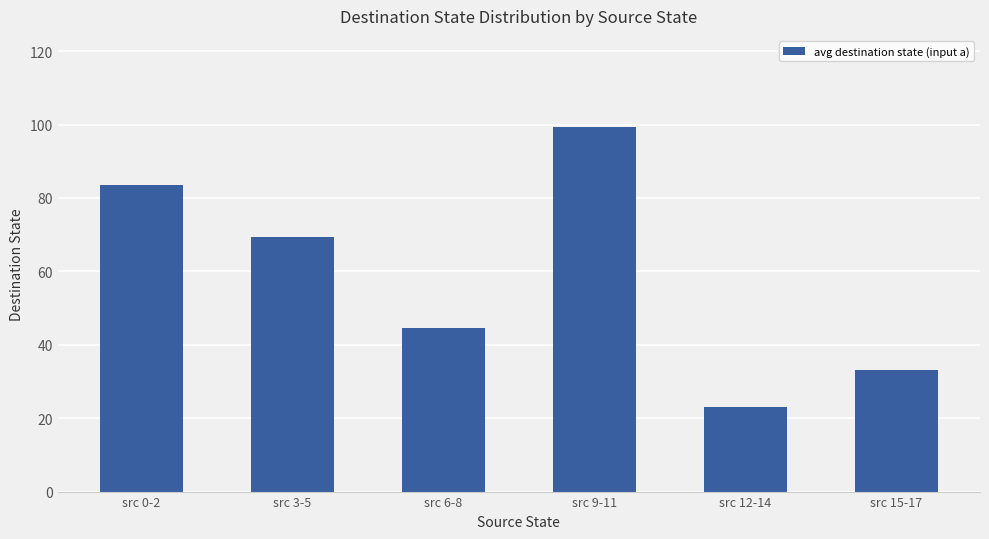

Rank the categories by value from highest to lowest.

src 9-11, src 0-2, src 3-5, src 6-8, src 15-17, src 12-14